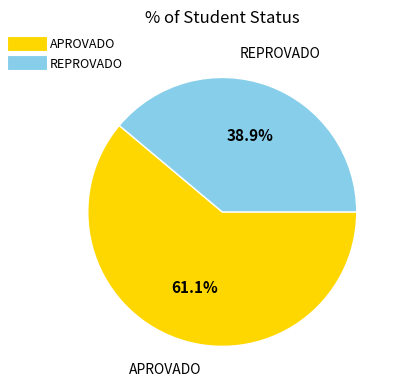

Approximately how many times larger is the value at REPROVADO compared to APROVADO?

0.6